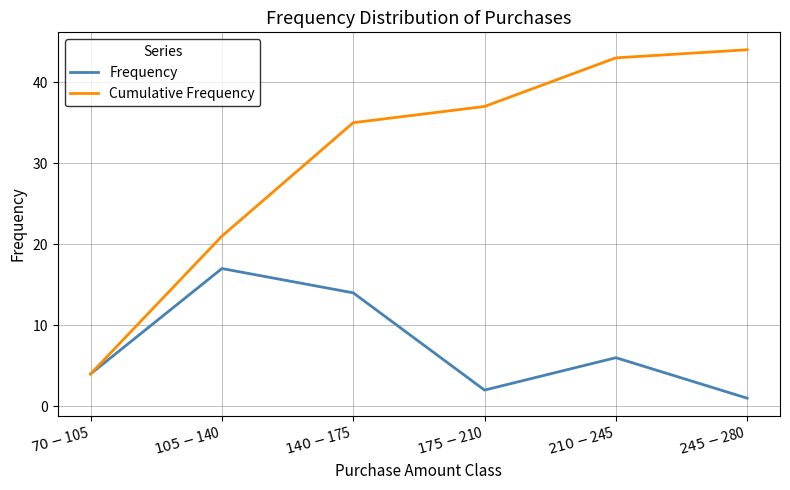

Which series has the widest spread of values?

Cumulative Frequency